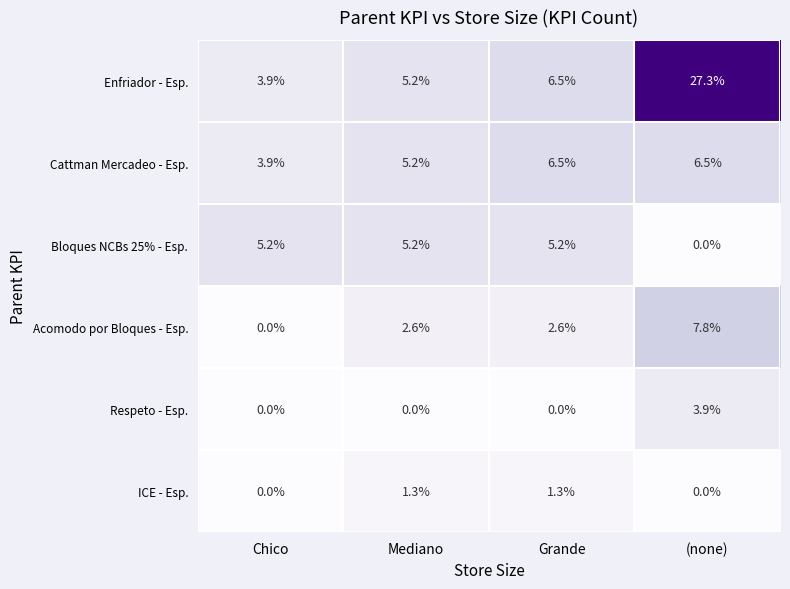

What is the difference between the highest and lowest values at (none)?

27.3